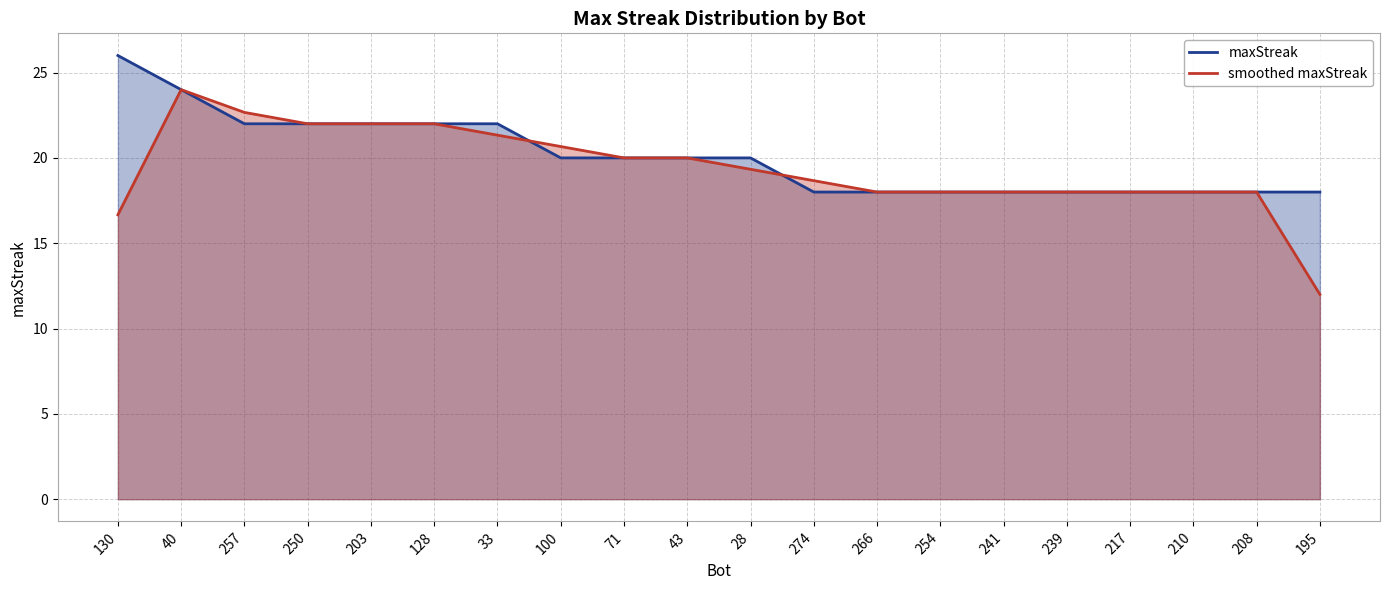

The chart shows a value of 20 at 100. True or false?

True